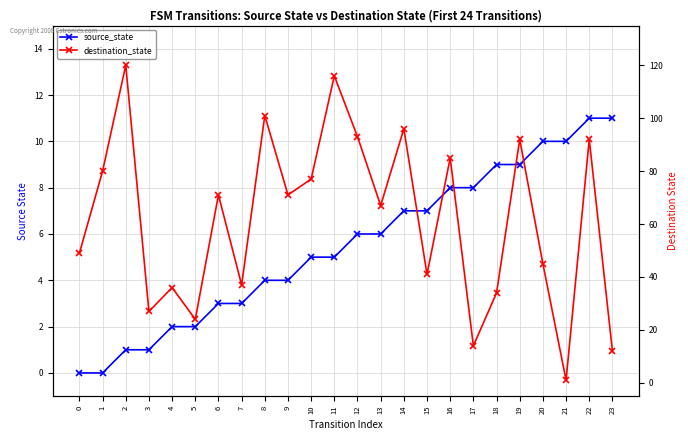

What is the total value across all series at 11?

121